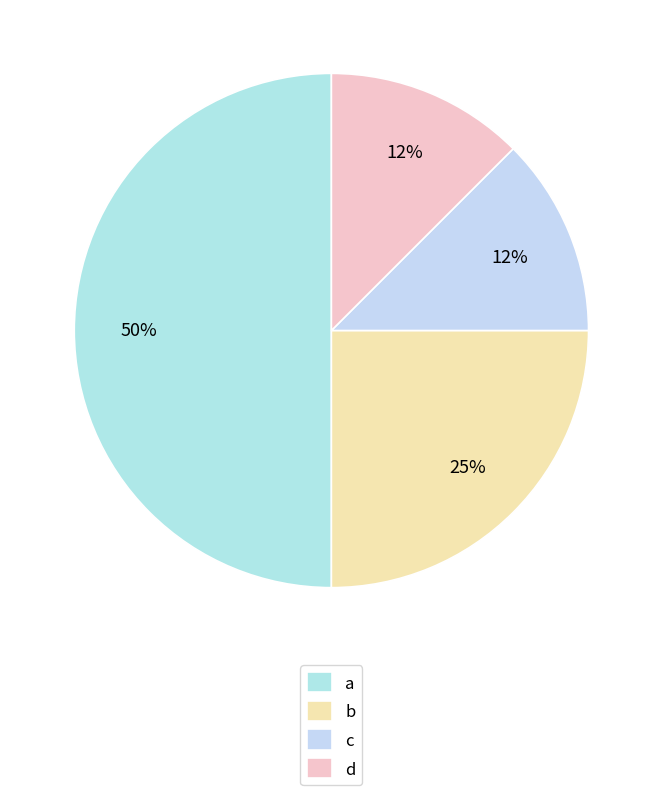

The d slice represents 12% of the pie. True or false?

True